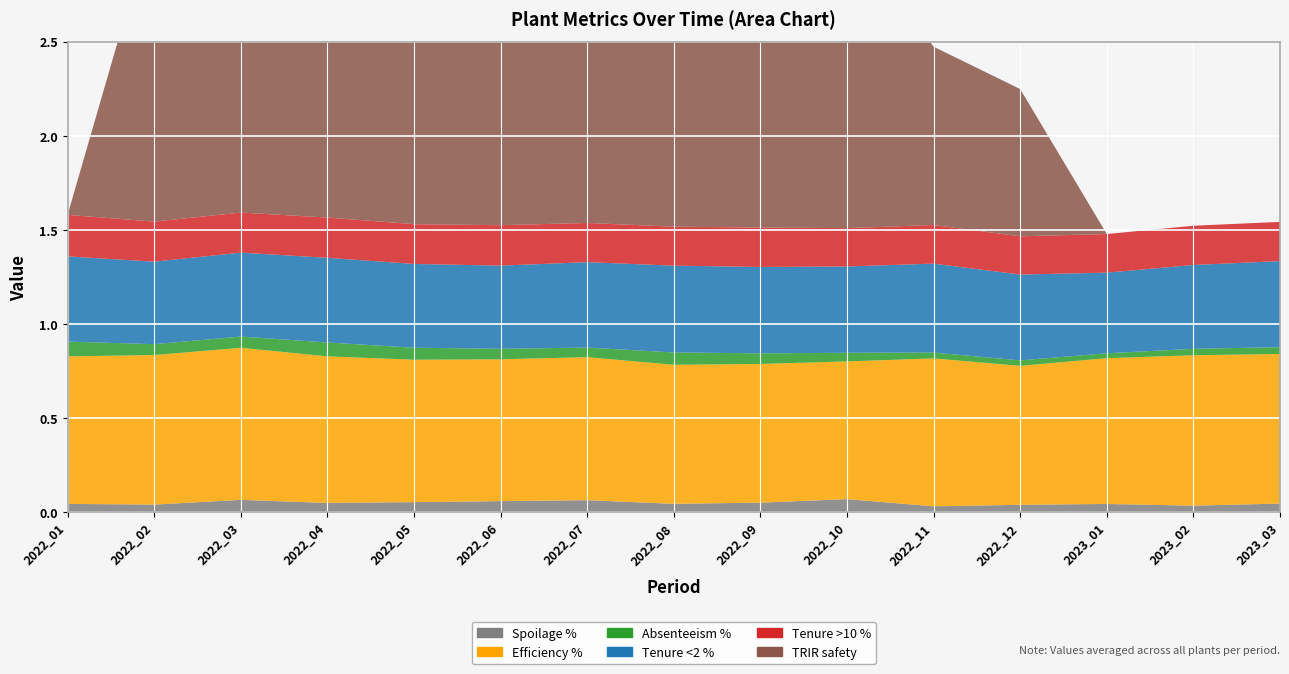

Reading left to right, what are all the values shown in this chart?

Spoilage %: 0.0	0.0	0.1	0.0	0.1	0.1	0.1	0.0	0.0	0.1	0.0	0.0	0.0	0.0	0.0
Efficiency %: 0.8	0.8	0.8	0.8	0.8	0.8	0.8	0.7	0.7	0.7	0.8	0.7	0.8	0.8	0.8
Absenteeism %: 0.1	0.1	0.1	0.1	0.1	0.1	0.1	0.1	0.1	0.0	0.0	0.0	0.0	0.0	0.0
Tenure <2 %: 0.5	0.4	0.4	0.5	0.4	0.4	0.5	0.5	0.5	0.5	0.5	0.5	0.4	0.4	0.5
Tenure >10 %: 0.2	0.2	0.2	0.2	0.2	0.2	0.2	0.2	0.2	0.2	0.2	0.2	0.2	0.2	0.2
TRIR safety: 0.0	1.6	1.1	1.6	1.5	1.3	1.3	1.1	1.2	1.6	0.9	0.8	0.0	0.0	0.0